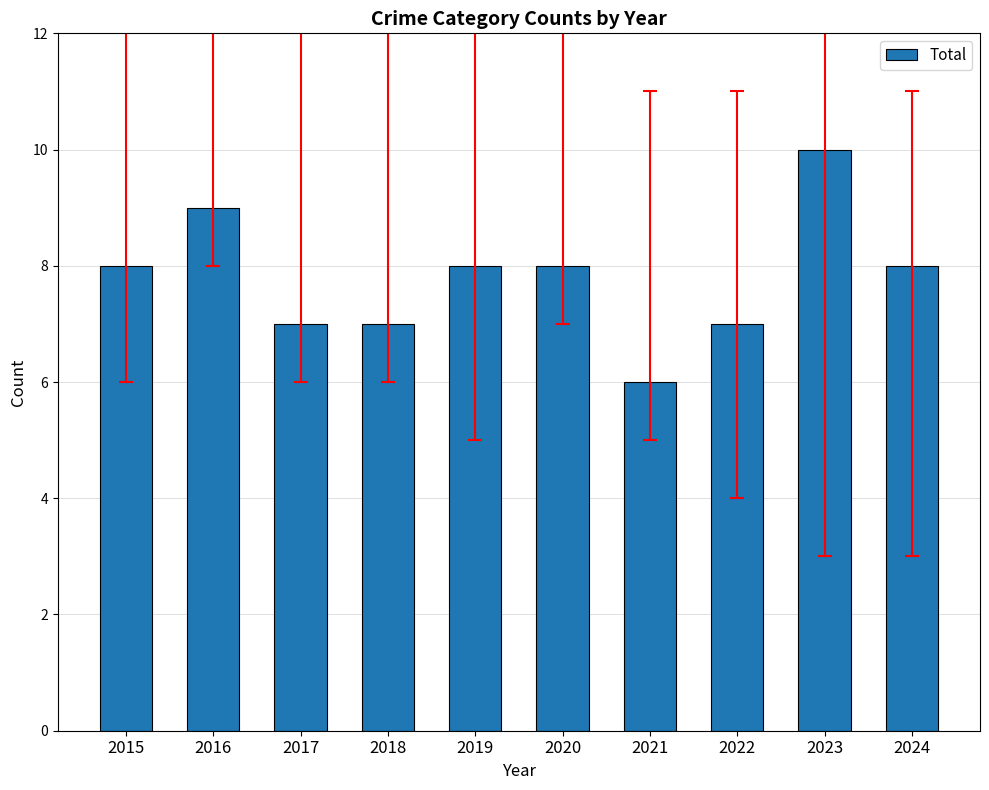

Count the values in the range 7 to 8.

7